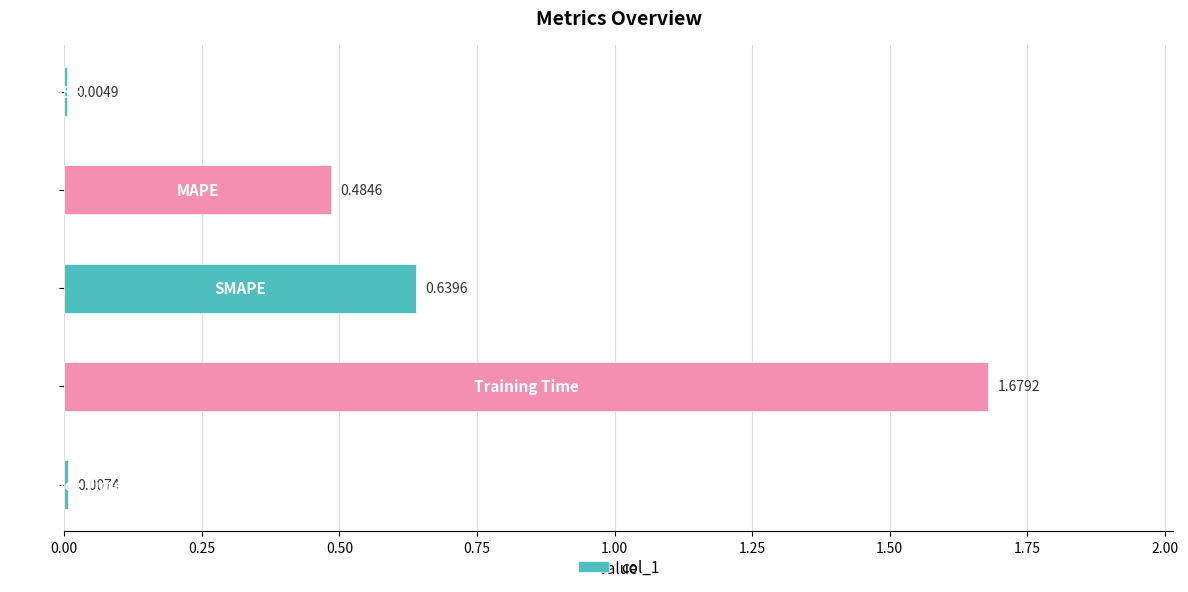

What is the sum of all values?

2.8